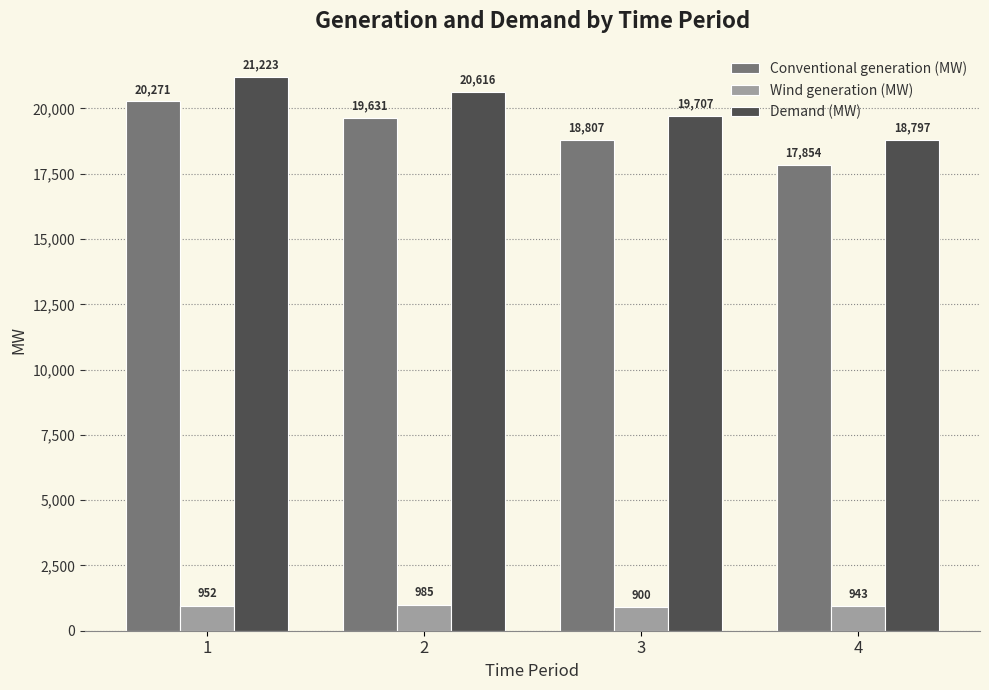

At how many categories does at least one series exceed 20526?

2